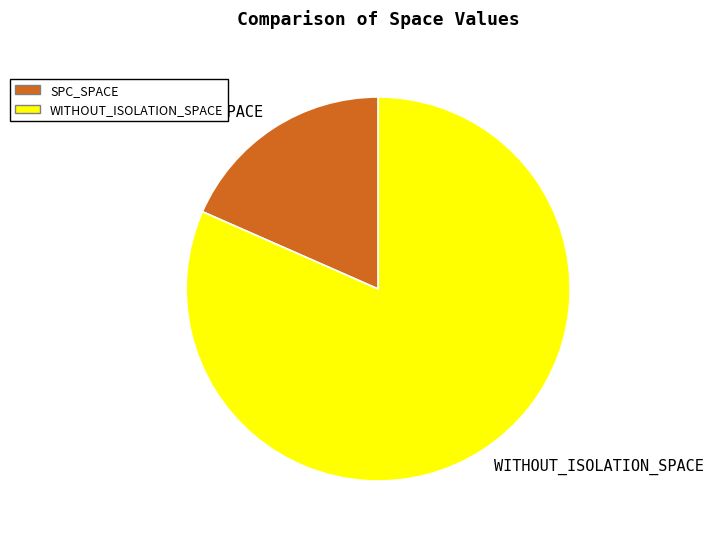

Approximately how many times larger is the value at WITHOUT_ISOLATION_SPACE compared to SPC_SPACE?

4.4